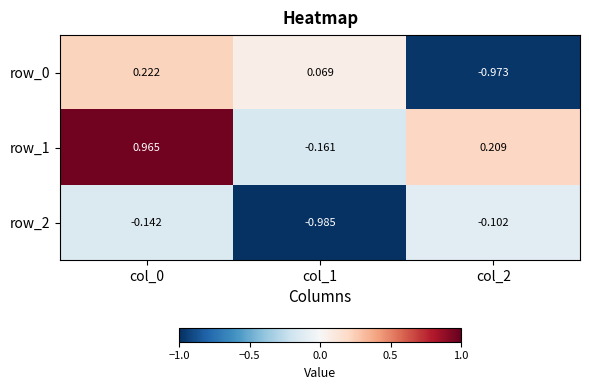

Is the value of row_2 at col_2 greater than the value of row_0 at col_1?

No